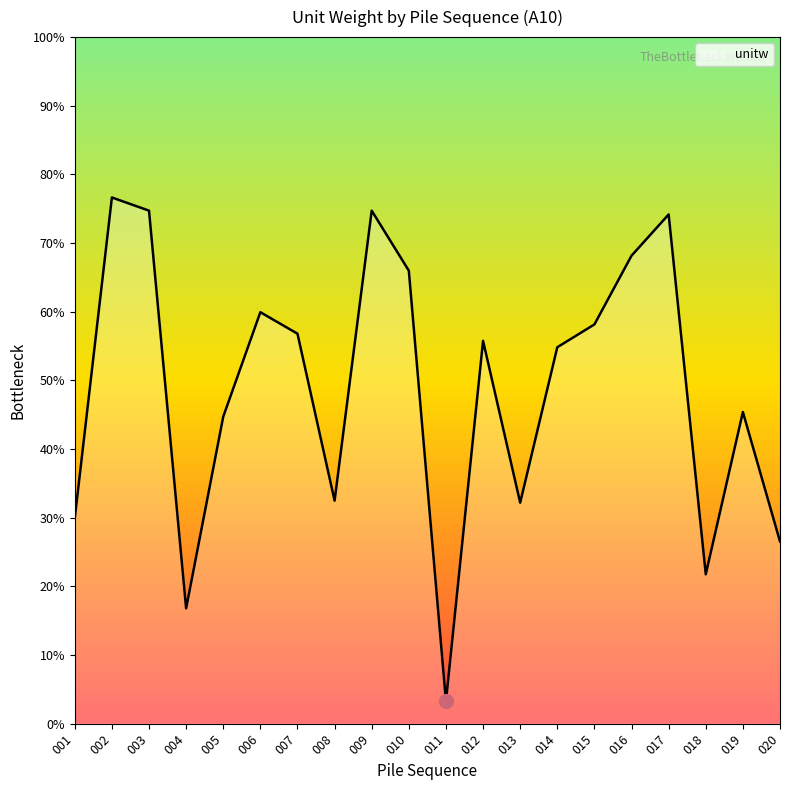

Is this an area chart (filled region under the line)?

Yes